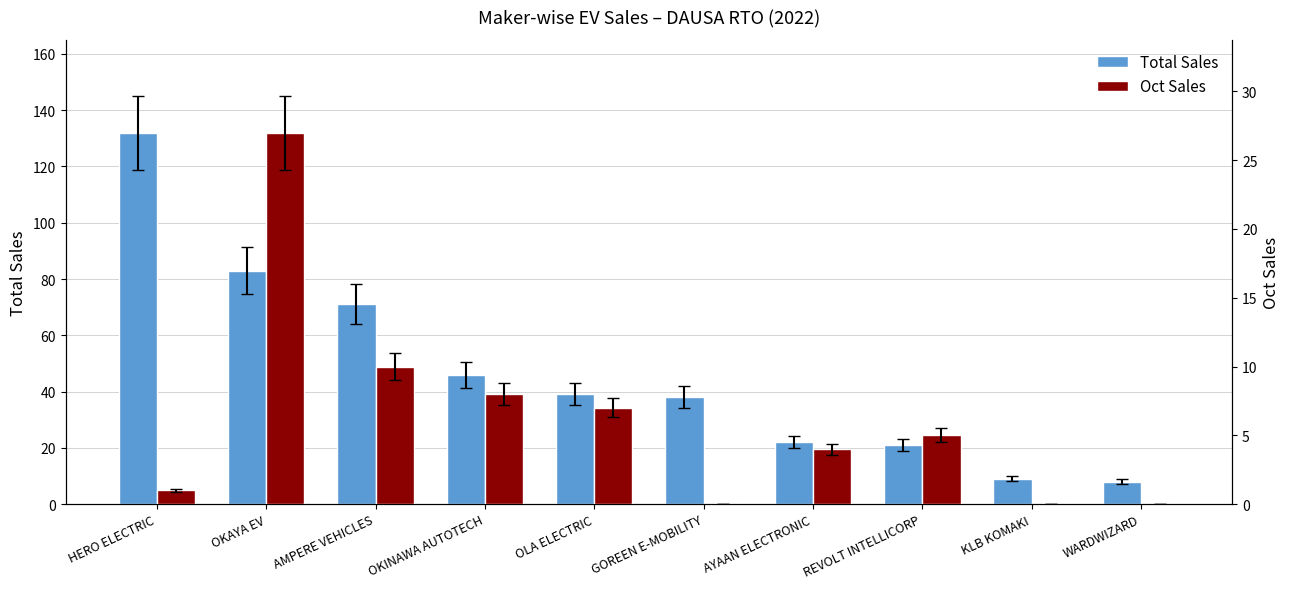

Which label corresponds to the largest value in the chart?

HERO ELECTRIC